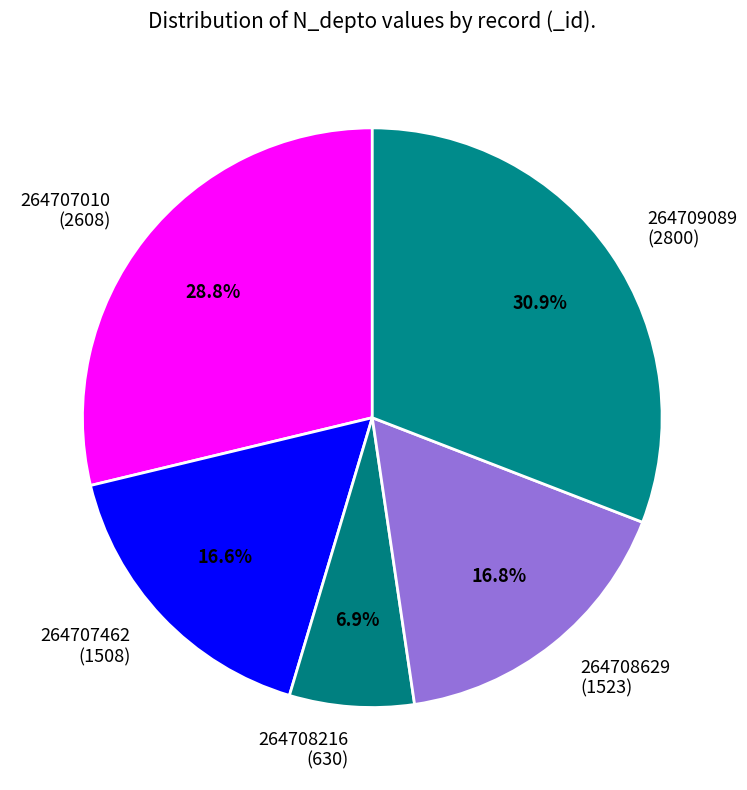

What percentage is the 264707462 slice, to the nearest percent?

17%